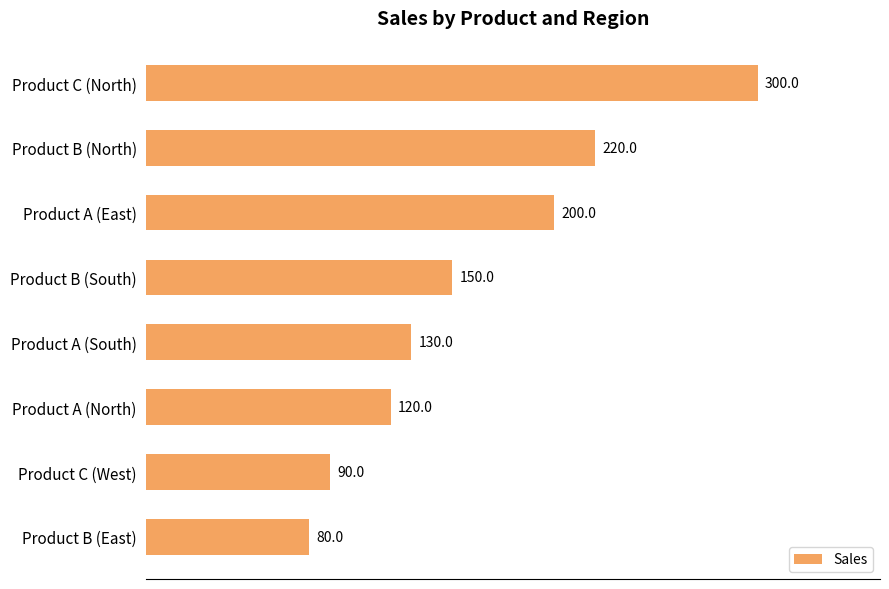

What is the minimum value shown in the chart?

80